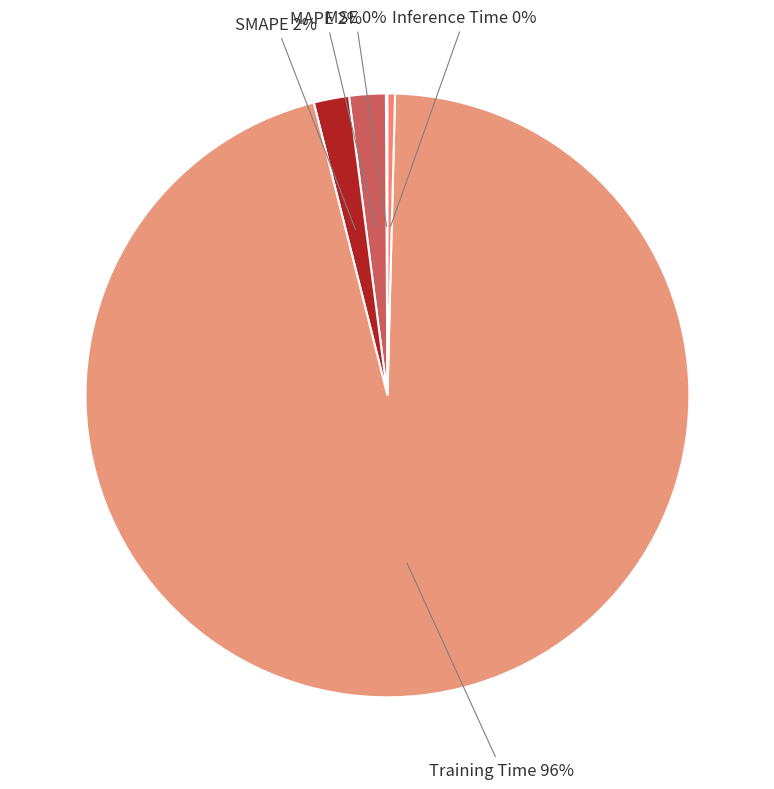

To the nearest percent, what is the combined percentage of Training Time and MAPE?

98%